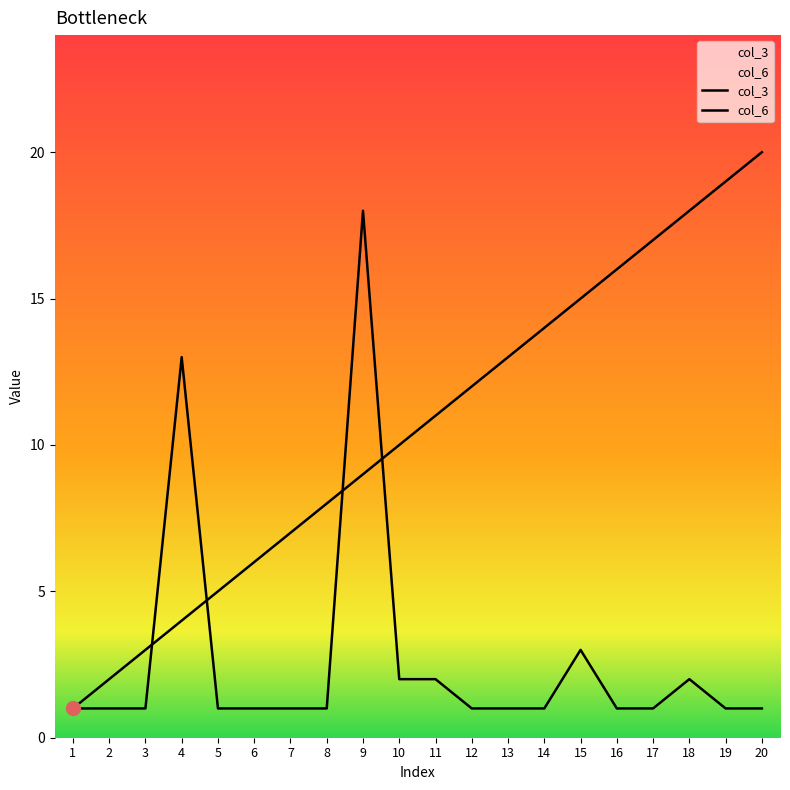

True or false: col_6 has a value of 2 at 15.

False